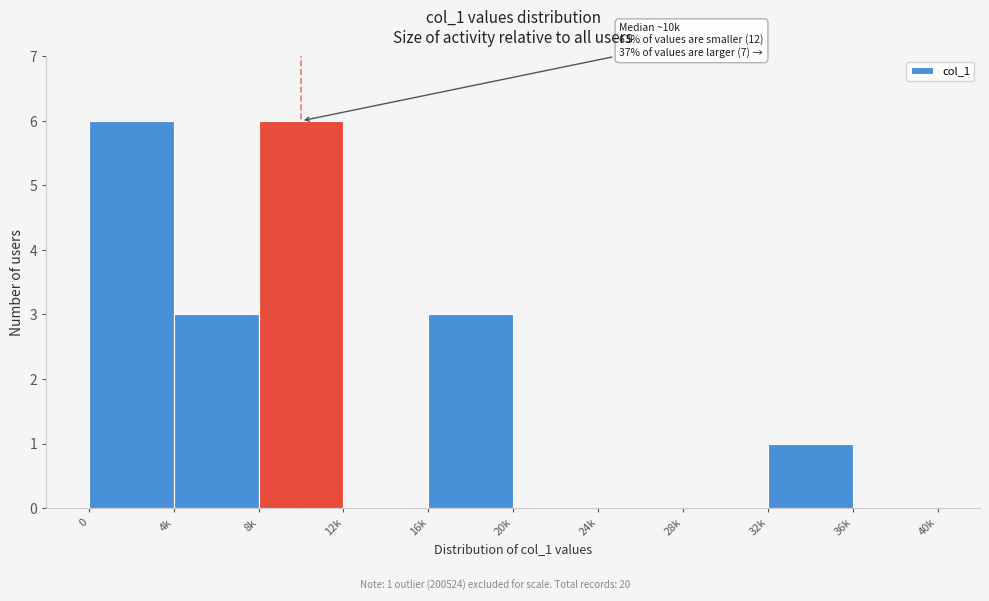

Reading left to right, what are all the values shown in this chart?

0=6	4k=3	8k=6	12k=0	16k=3	20k=0	24k=0	28k=0	32k=1	36k=0